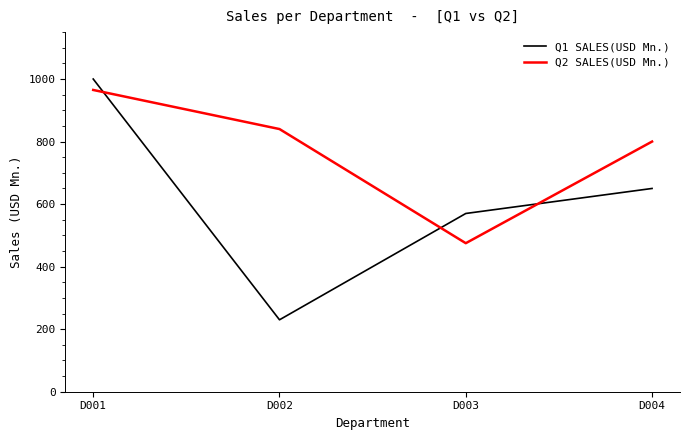

Count the number of data series in this chart.

2